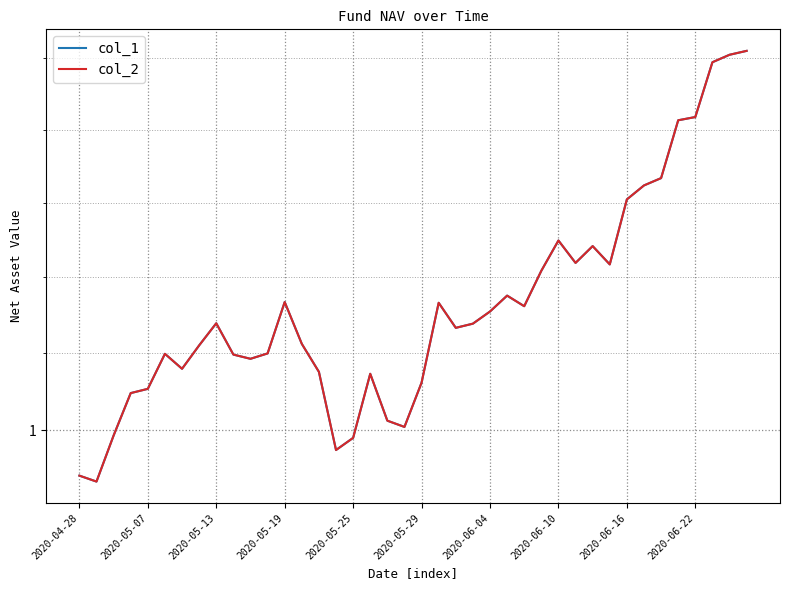

Which label corresponds to the largest value in the chart?

39